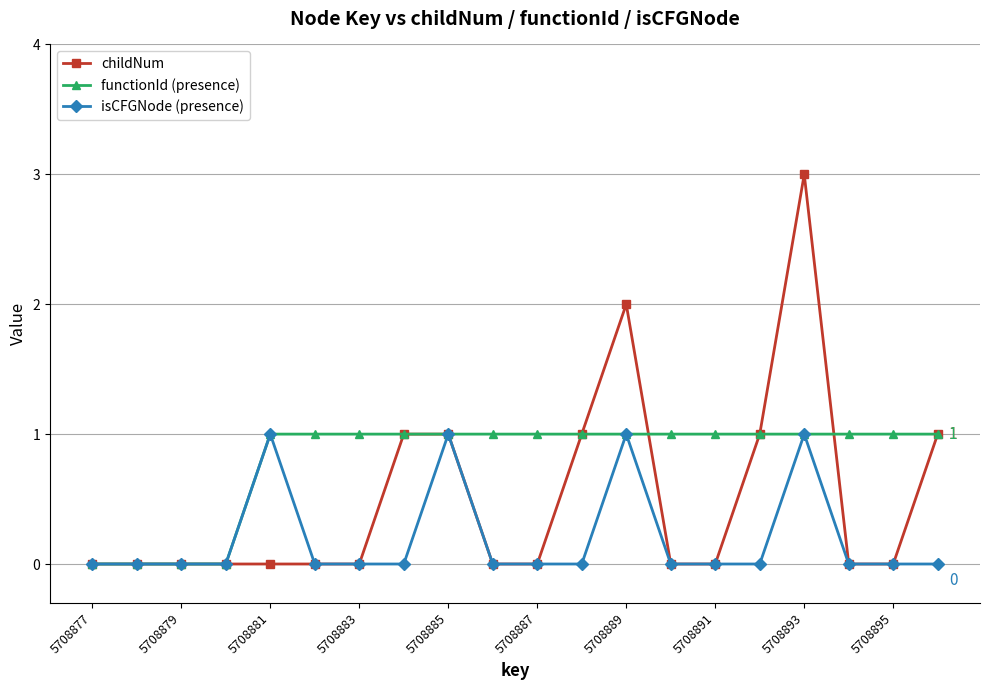

What are all the series names shown in the legend?

childNum, functionId (presence), isCFGNode (presence)